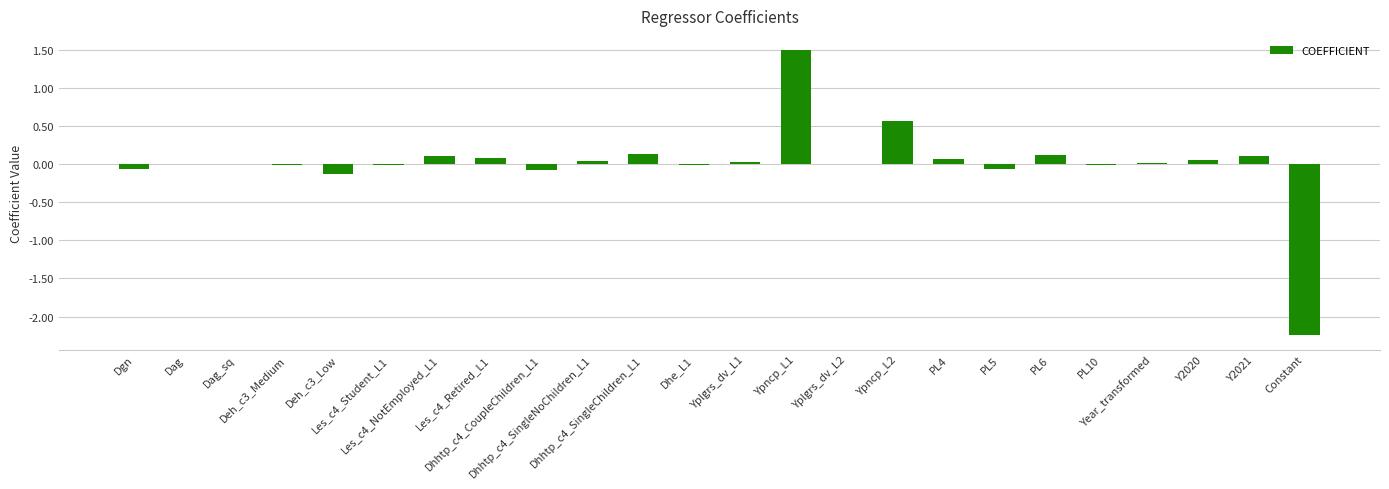

What is the maximum value shown in the chart?

1.5